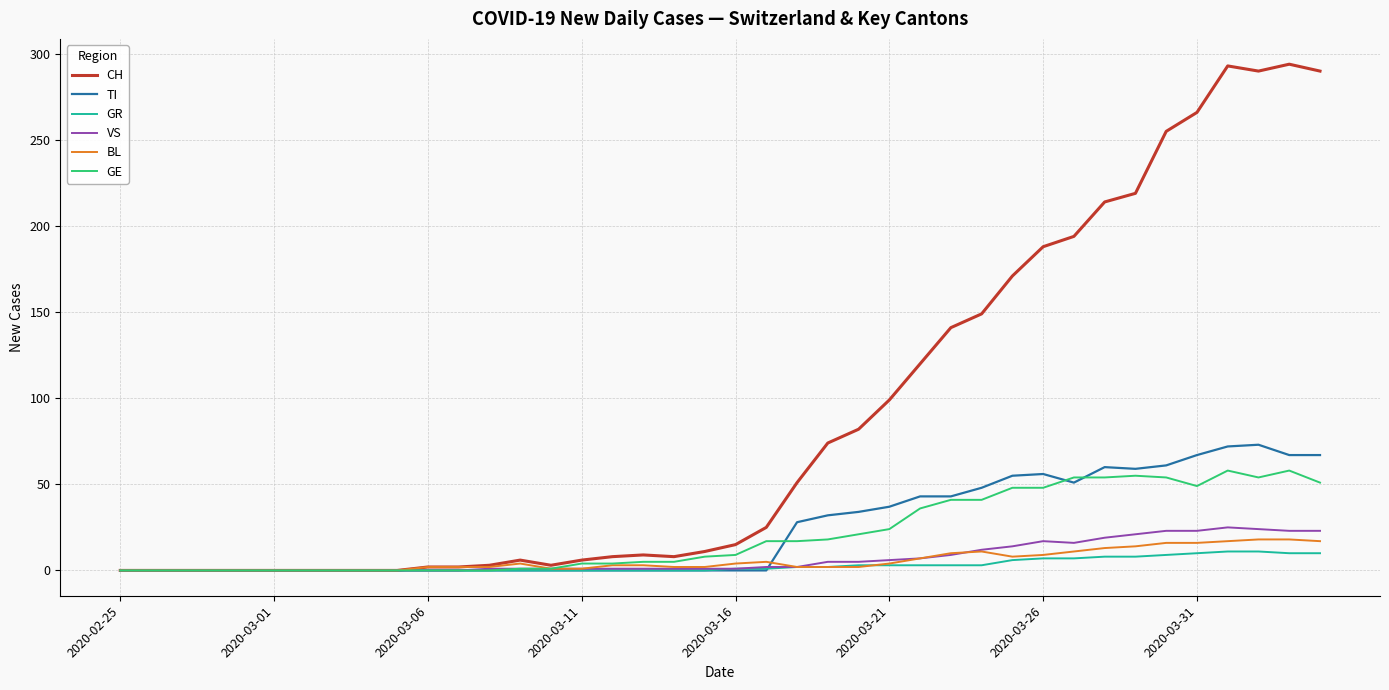

Which series has the widest spread of values?

CH